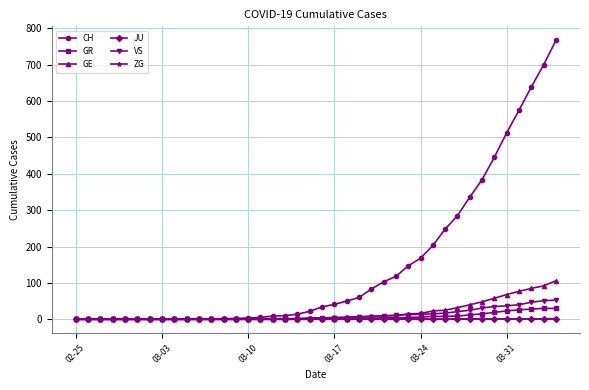

Which series has the largest range (max minus min)?

CH